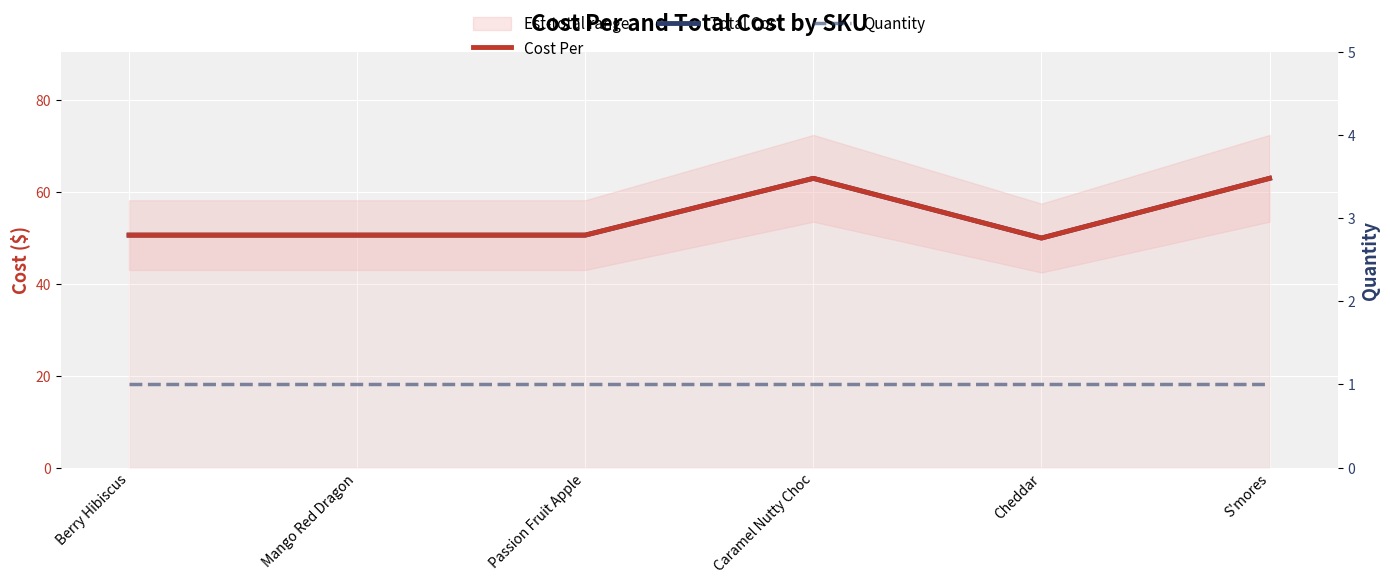

True or false: Cost Per and Total Cost intersect in this chart.

False